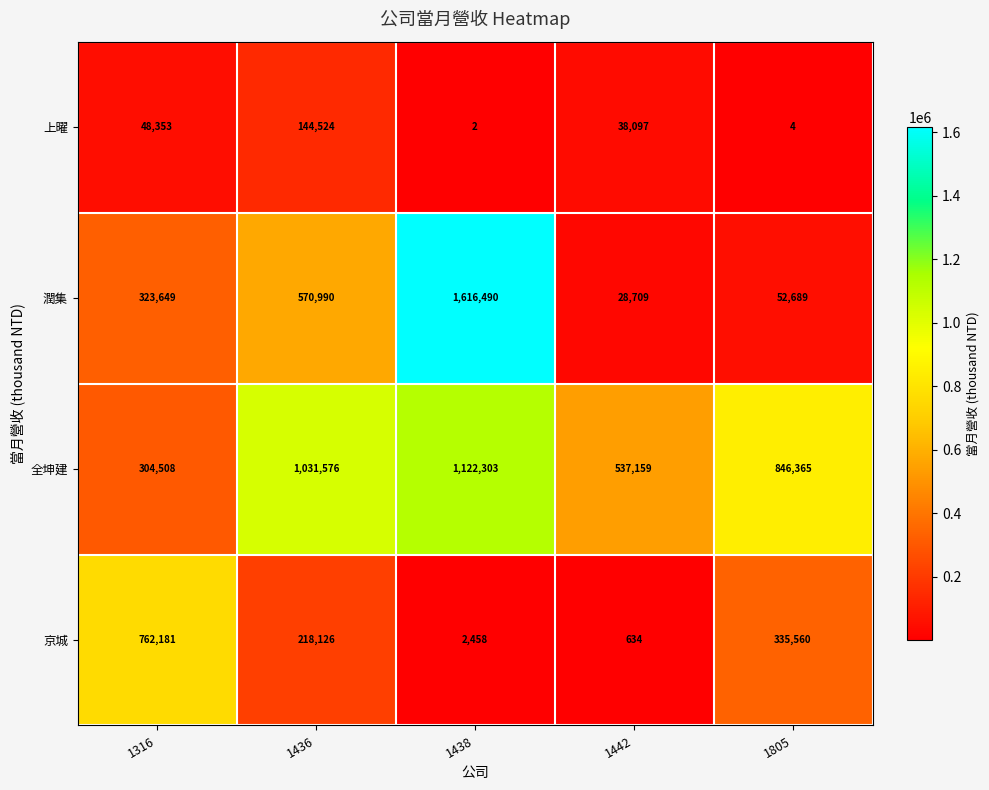

At which category does the chart reach its peak across all series?

1438